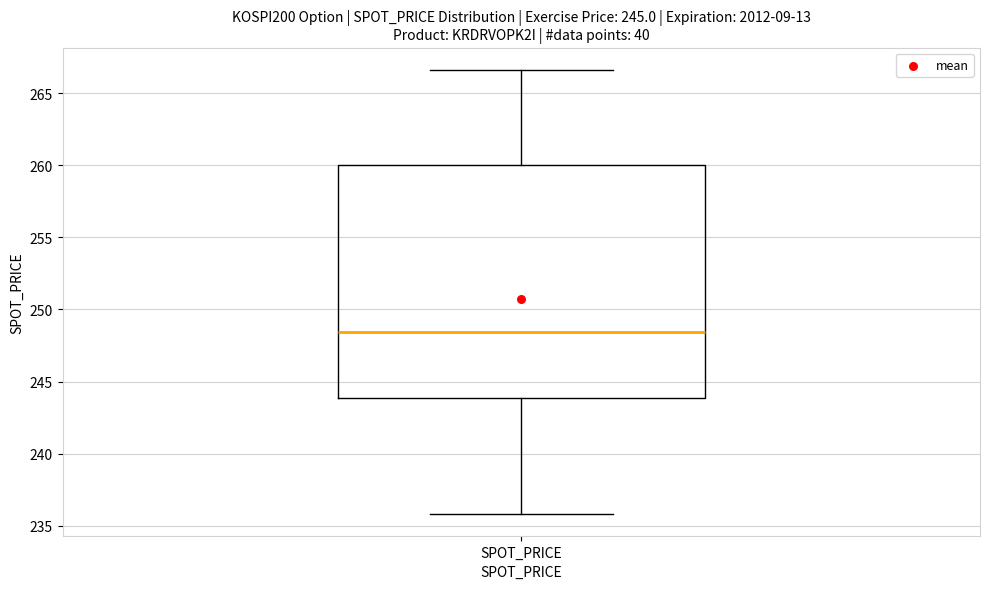

Transcribe this box plot: give where the median line is, the range the box spans, and where the two whiskers end, as read against the y-axis. The values are not printed on the chart, so give them approximately, as read against the axis.

median 248.5, box 244.0 to 260.0, whiskers 236.0 to 266.5